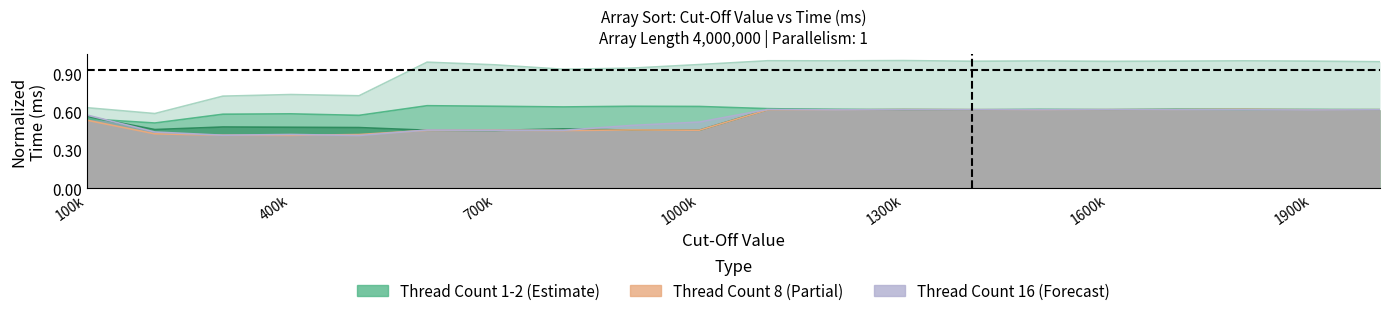

Which series has the widest spread of values?

Thread Count 1